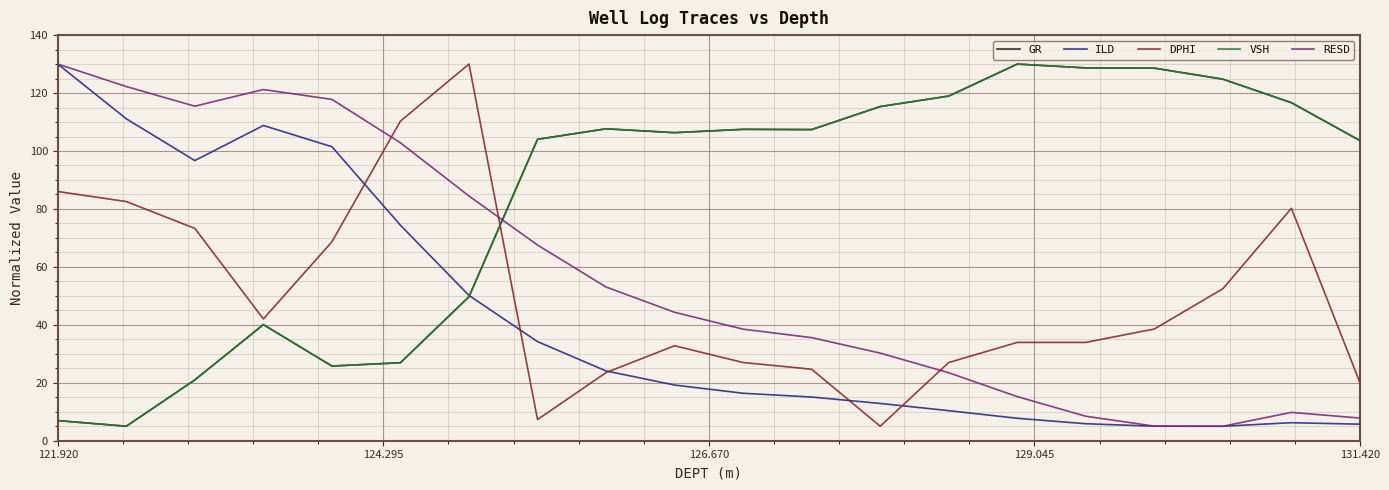

After their last crossing, which series has the higher values: GR or RESD?

GR